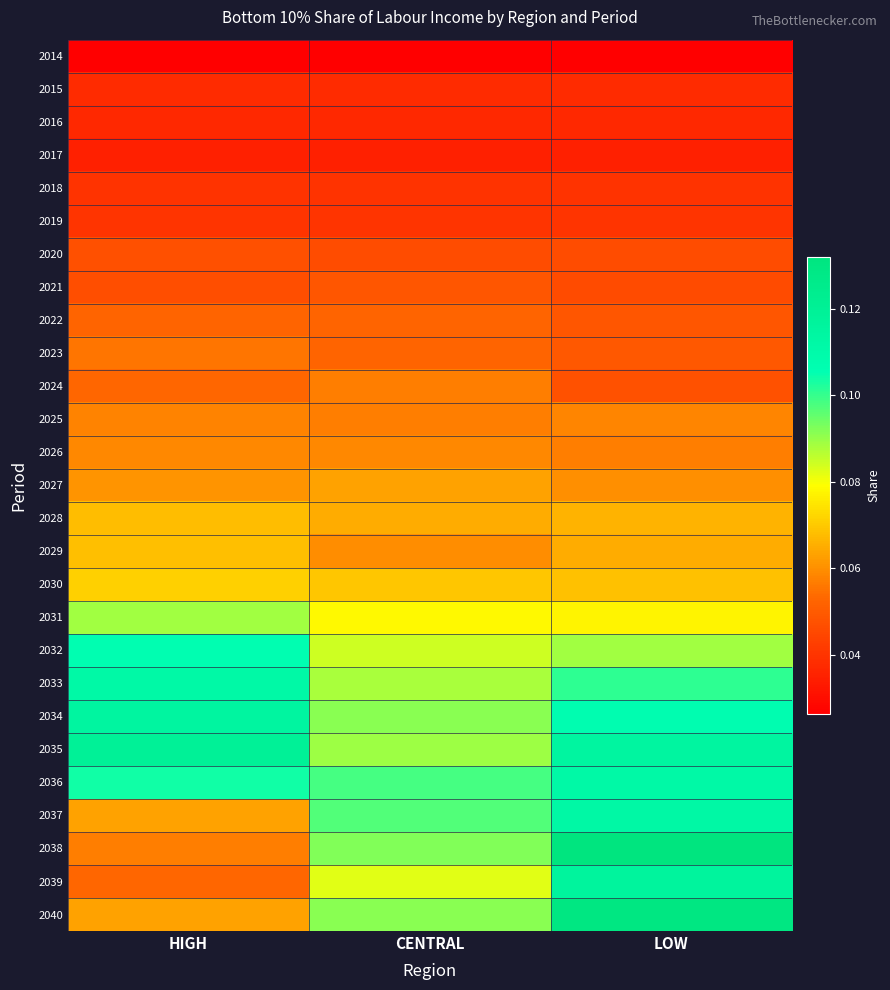

What is the total value across all series at LOW?

1.9